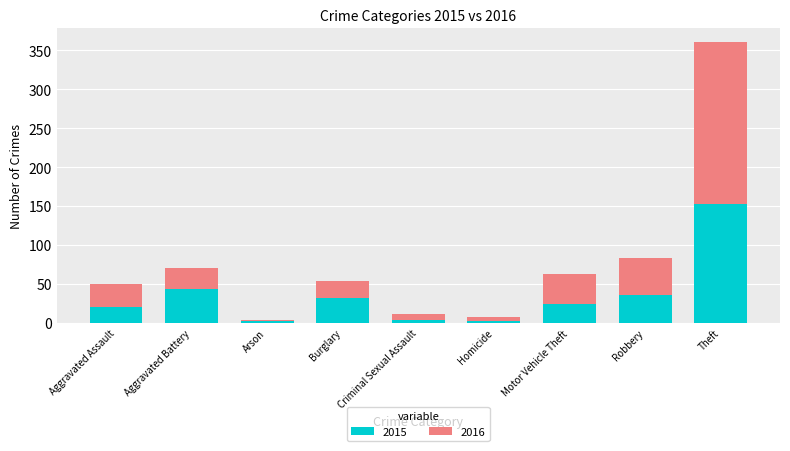

What is the minimum value for 2015?

2